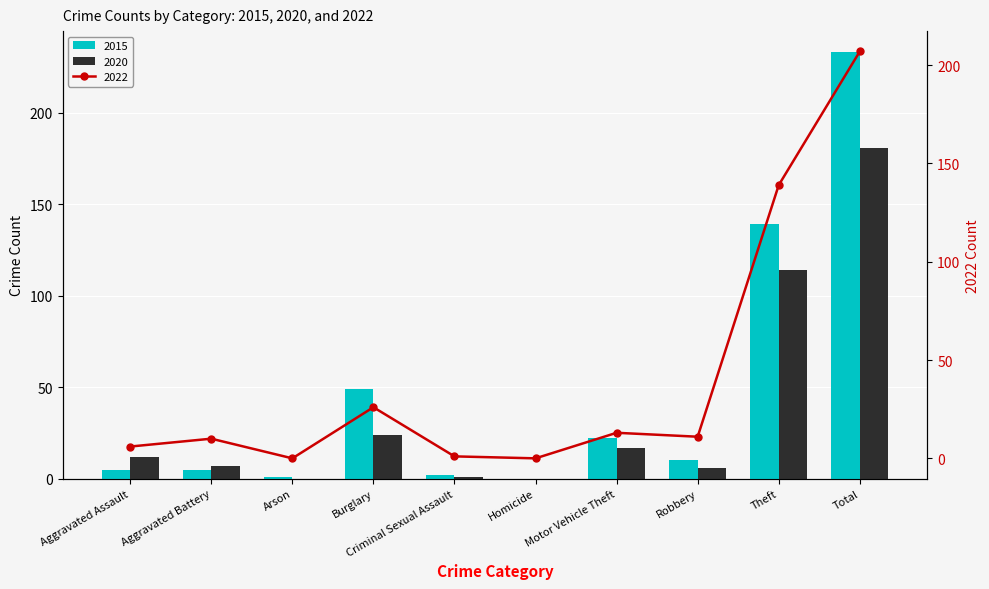

Reading left to right, list all the values displayed in this chart.

2016: 5	5	1	49	2	0	22	10	139	233
2018: 12	7	0	24	1	0	17	6	114	181
2020: 6	10	0	26	1	0	13	11	139	207